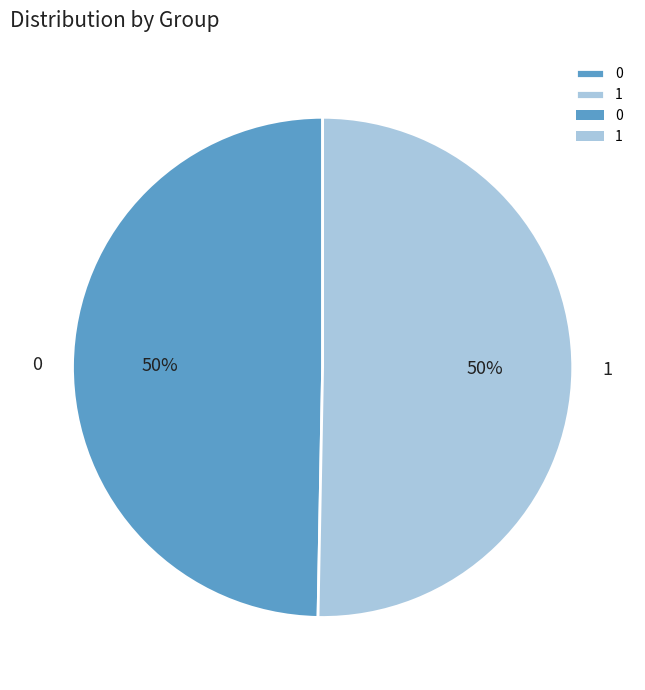

To the nearest percent, what is the average slice percentage?

50%